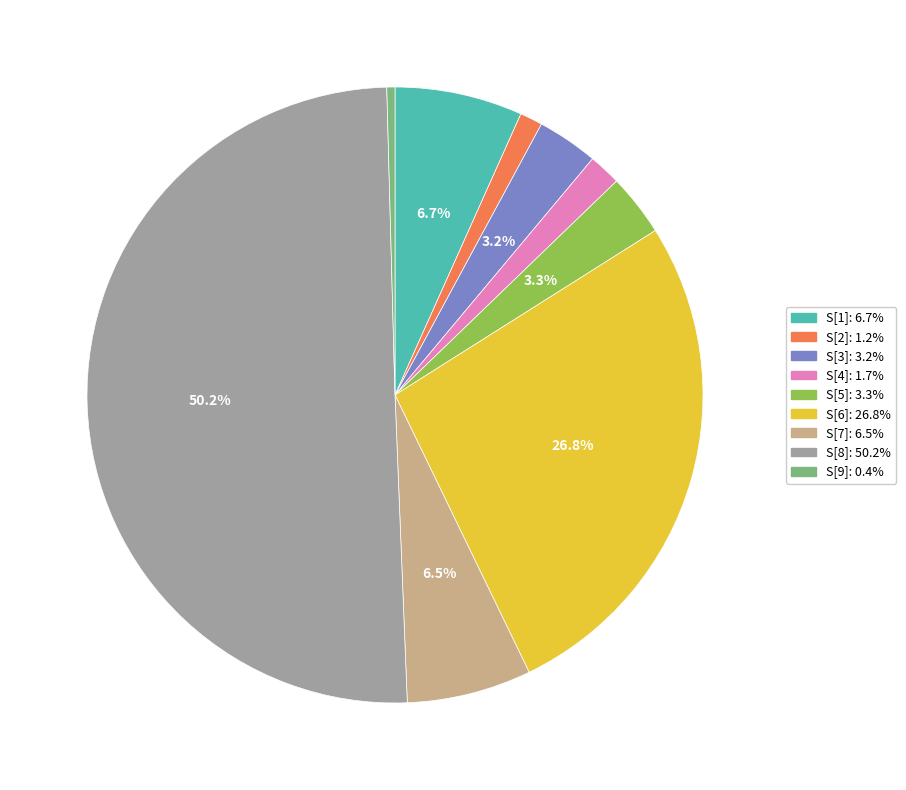

How much of the chart is everything except S[5]:?

96.7%